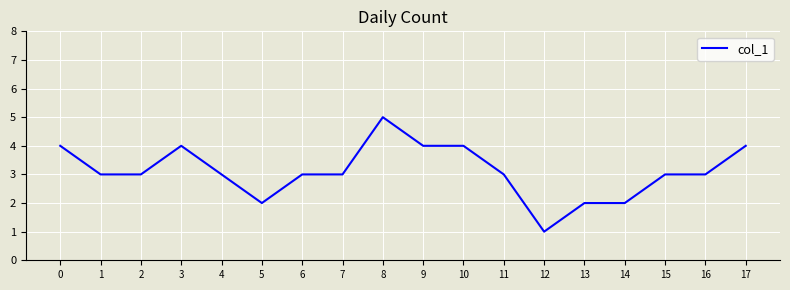

Approximately how many times larger is the value at 0 compared to 5?

2.0